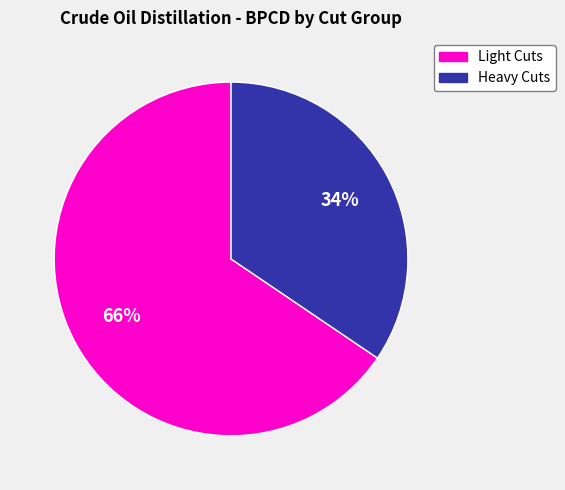

To the nearest percent, what is the average slice percentage?

50%